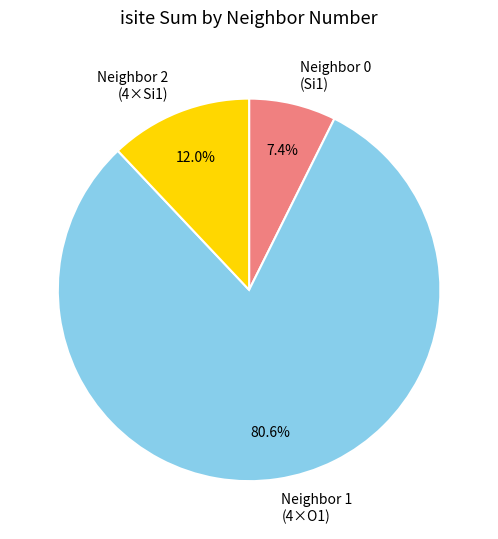

What is the ratio of the value at Neighbor 2 (4×Si1) to the value at Neighbor 0 (Si1)?

1.6